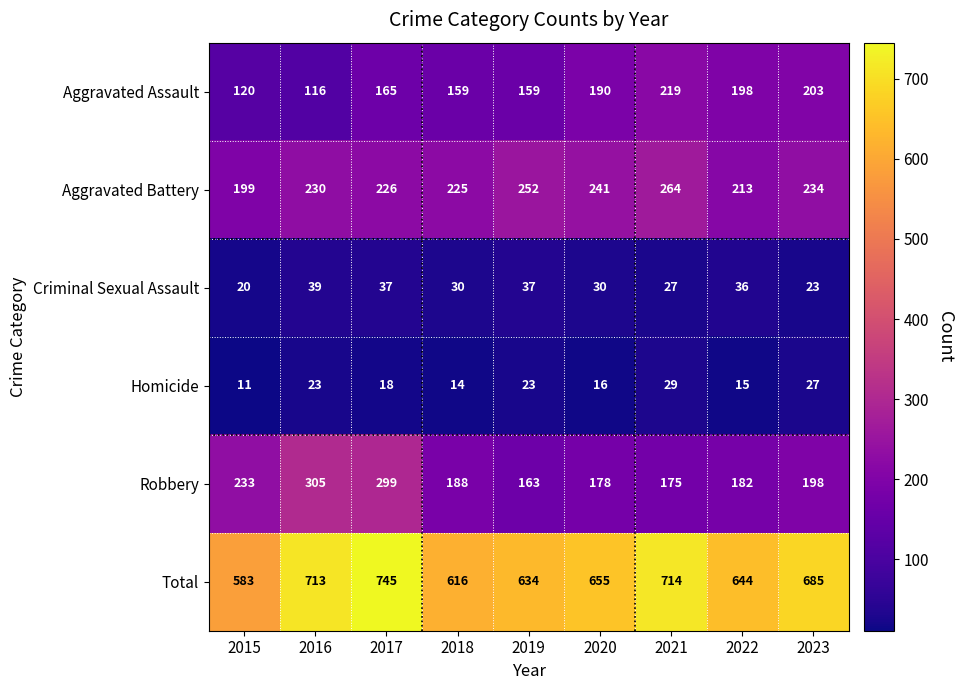

Which category has the highest value across all series?

2017